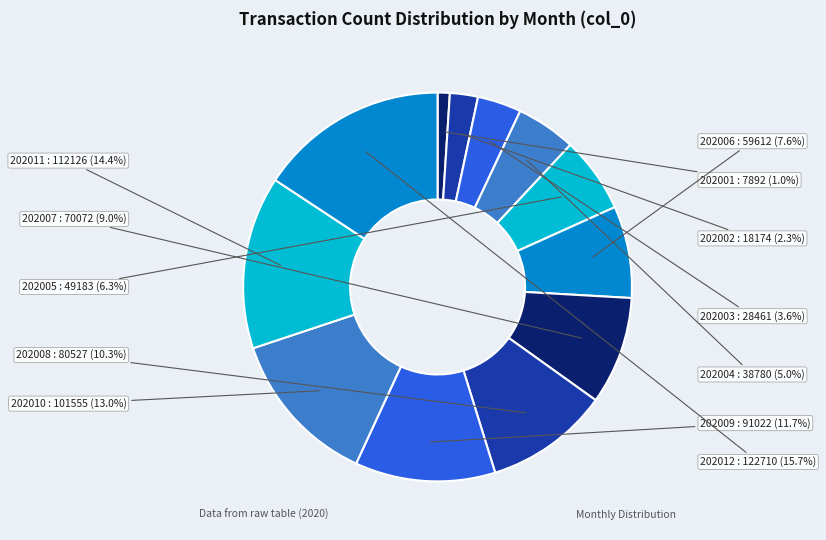

Which slice is the smallest?

202001